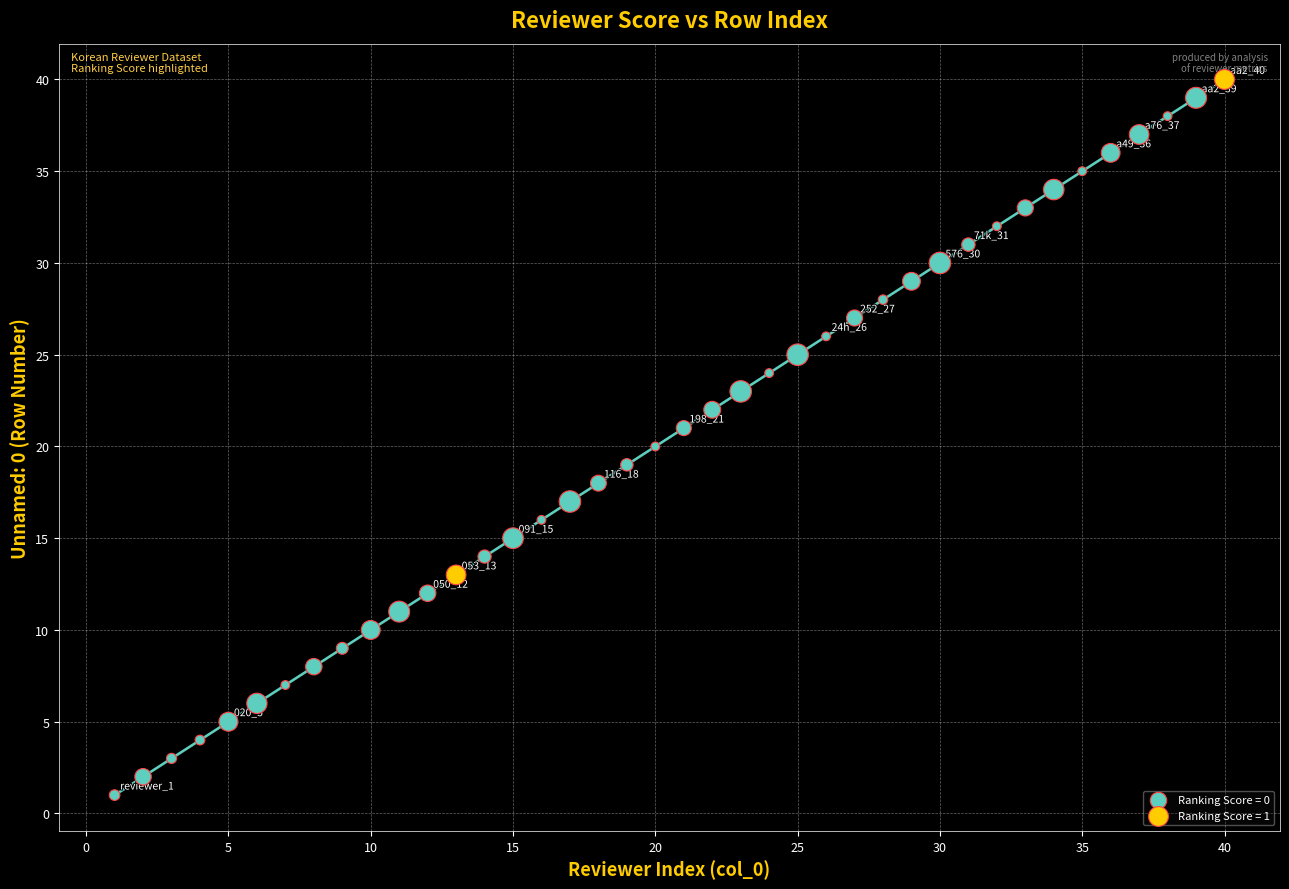

Which series has the widest spread of Y values?

Ranking Score = 0